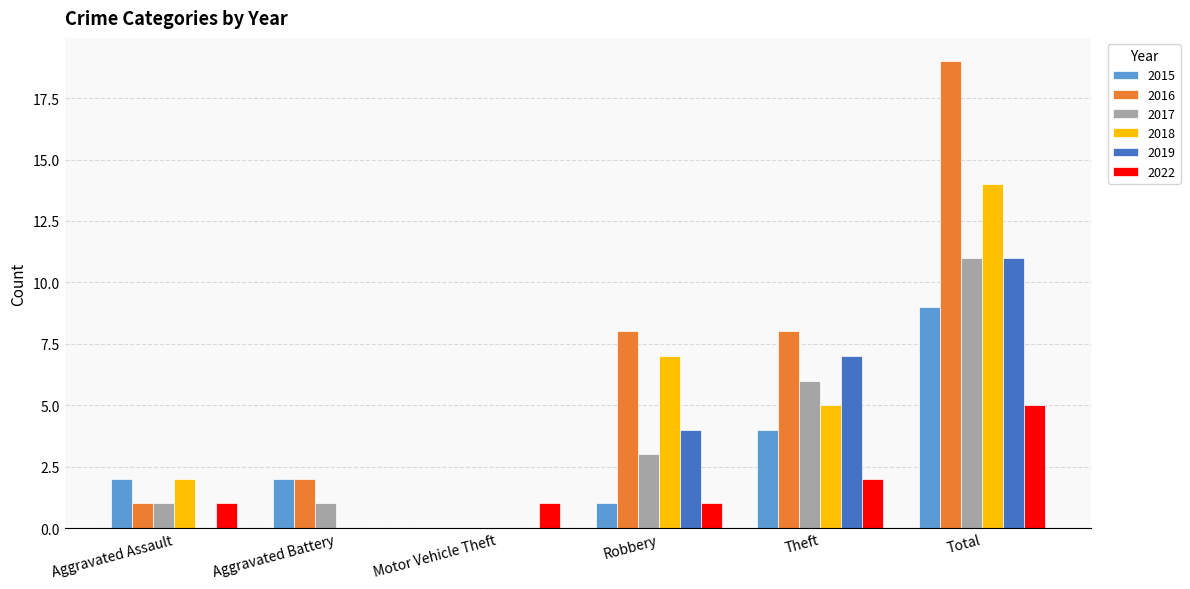

True or false: 2022 has a value of 1 at Aggravated Assault.

True